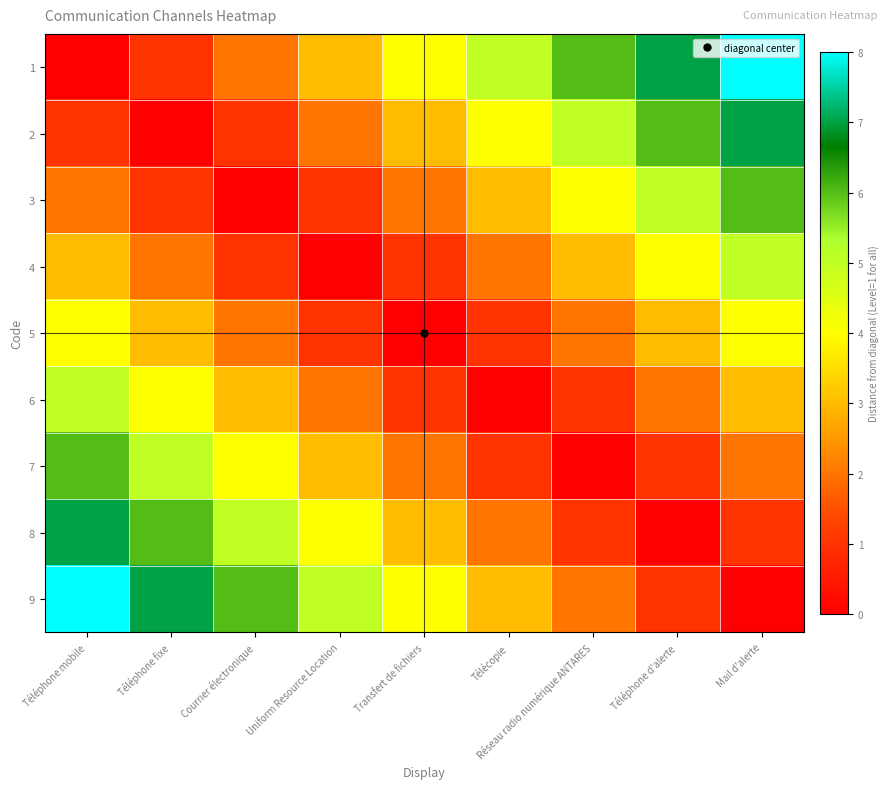

Rank the series at Transfert de fichiers from highest to lowest value.

1, 9, 2, 8, 3, 7, 4, 6, 5